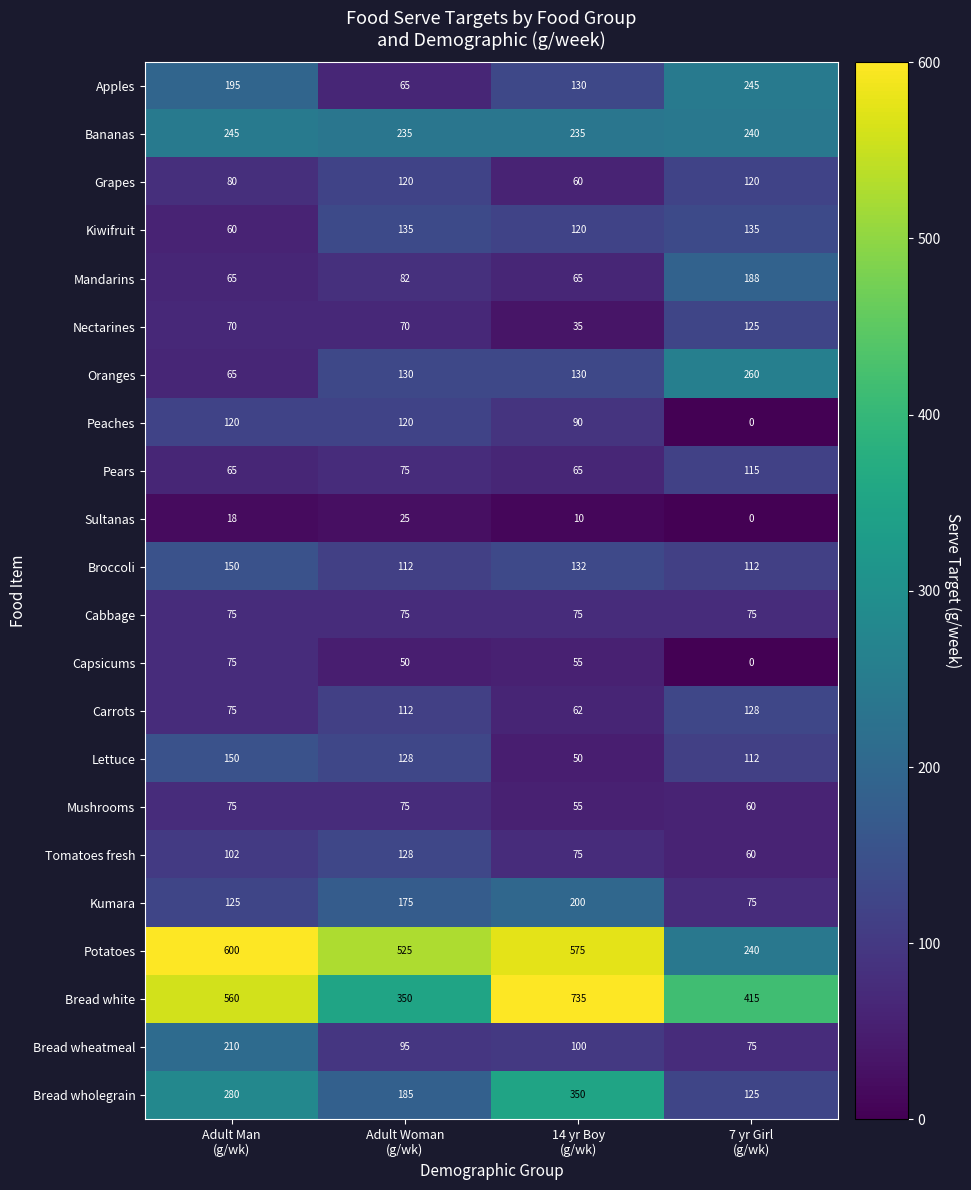

Which series changed the most between 14 yr Boy
(g/wk) and 7 yr Girl
(g/wk)?

Potatoes